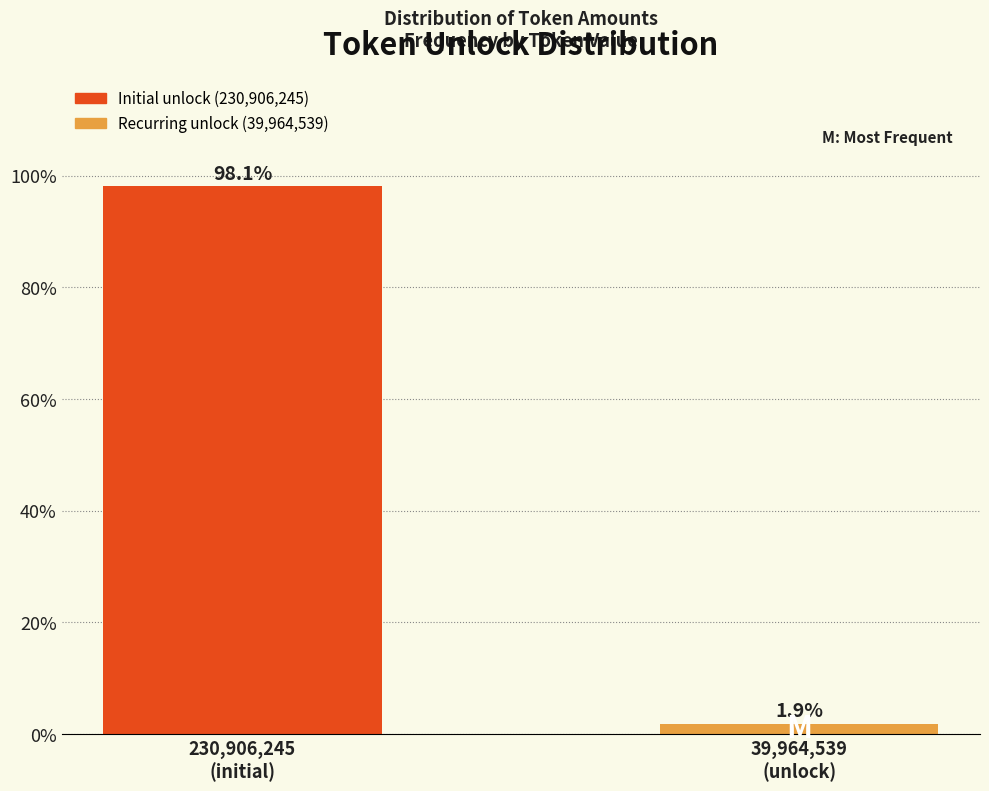

Reading left to right, extract all data points from this chart.

98.1	1.9